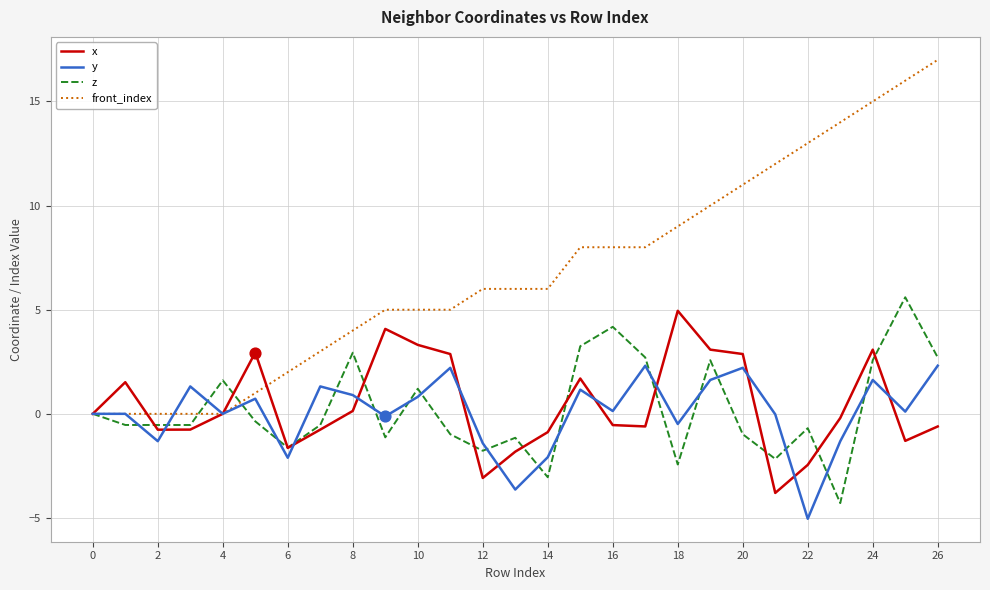

Which series has the largest total across all categories?

front_index